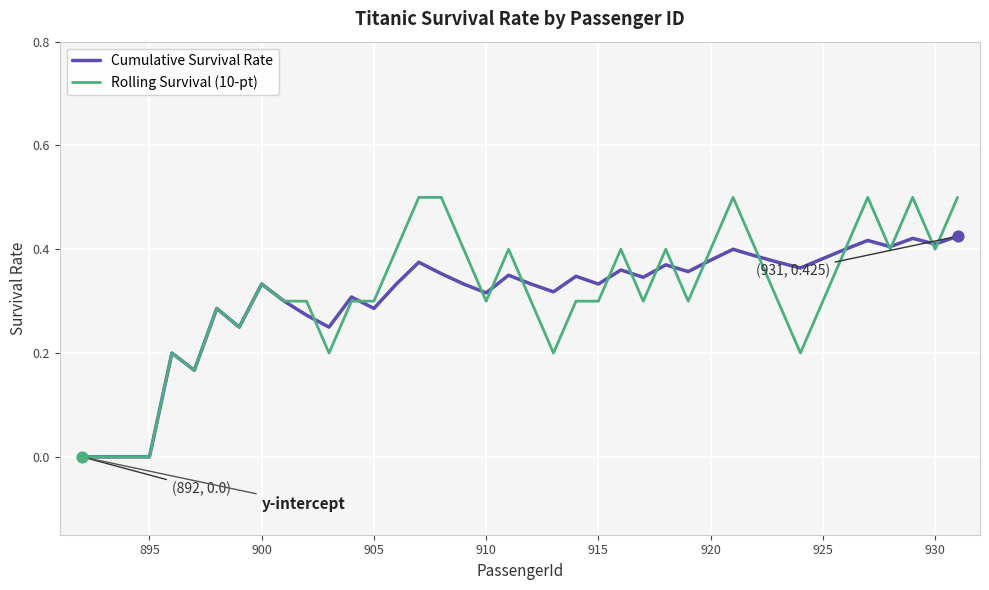

Which series has the widest spread of values?

Rolling Survival (10-pt)